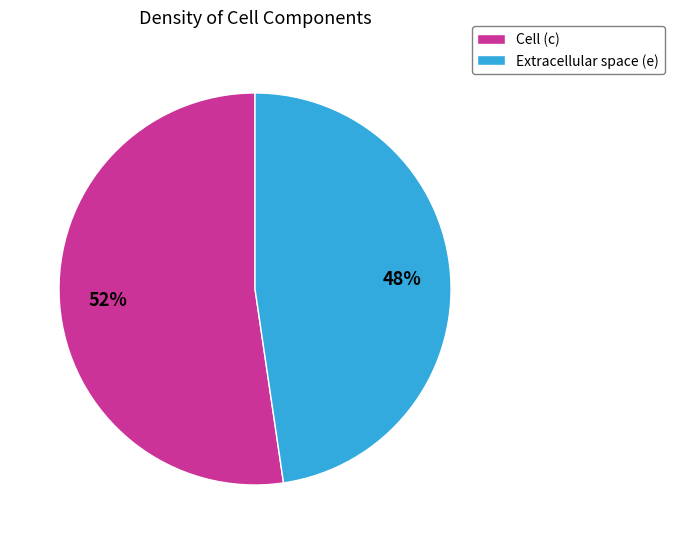

Rank the categories by value from lowest to highest.

Extracellular space (e), Cell (c)